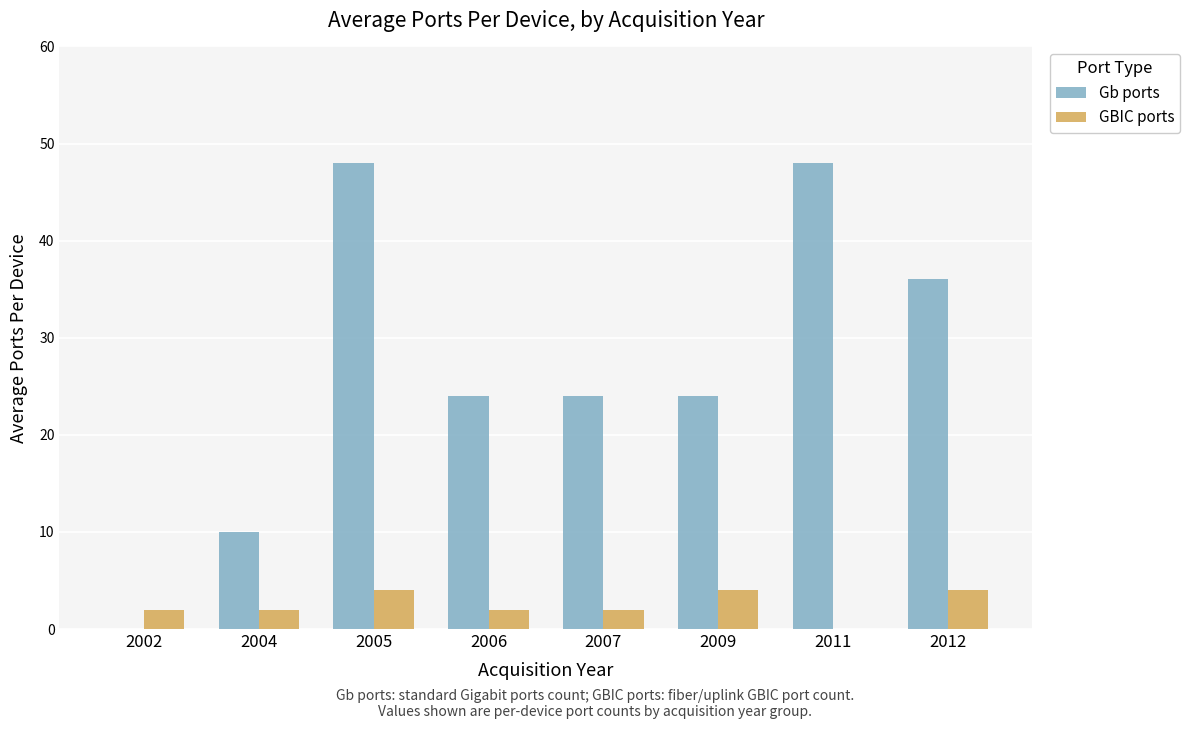

What is the maximum value shown in the chart?

48